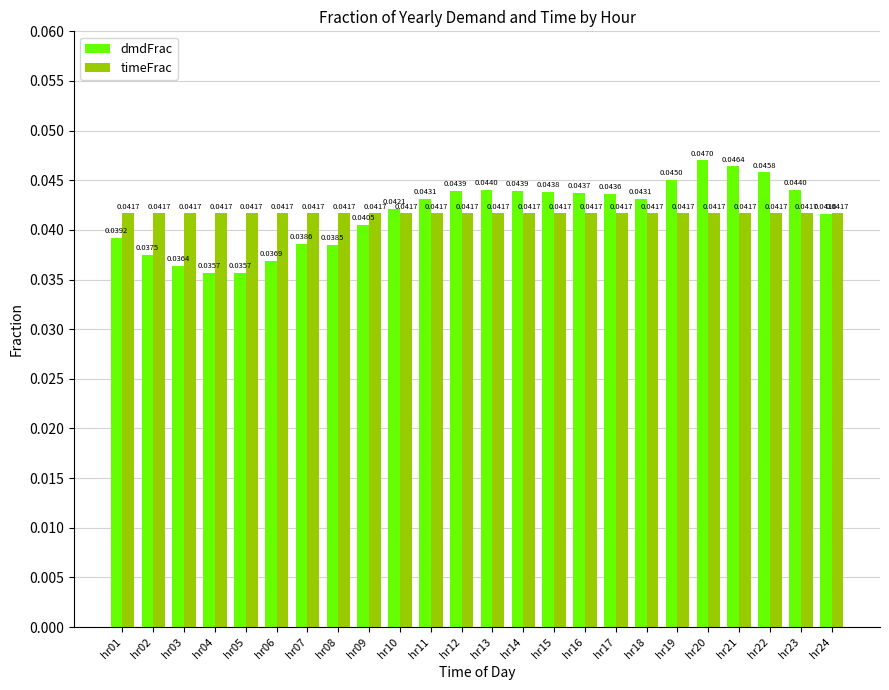

Rank the series by their maximum value, from highest to lowest.

dmdFrac, timeFrac